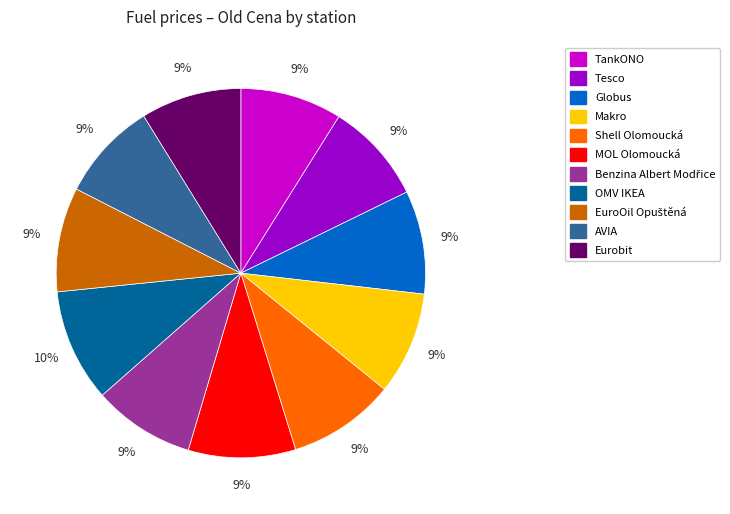

What is the ratio of the value at OMV IKEA to the value at Eurobit?

1.1